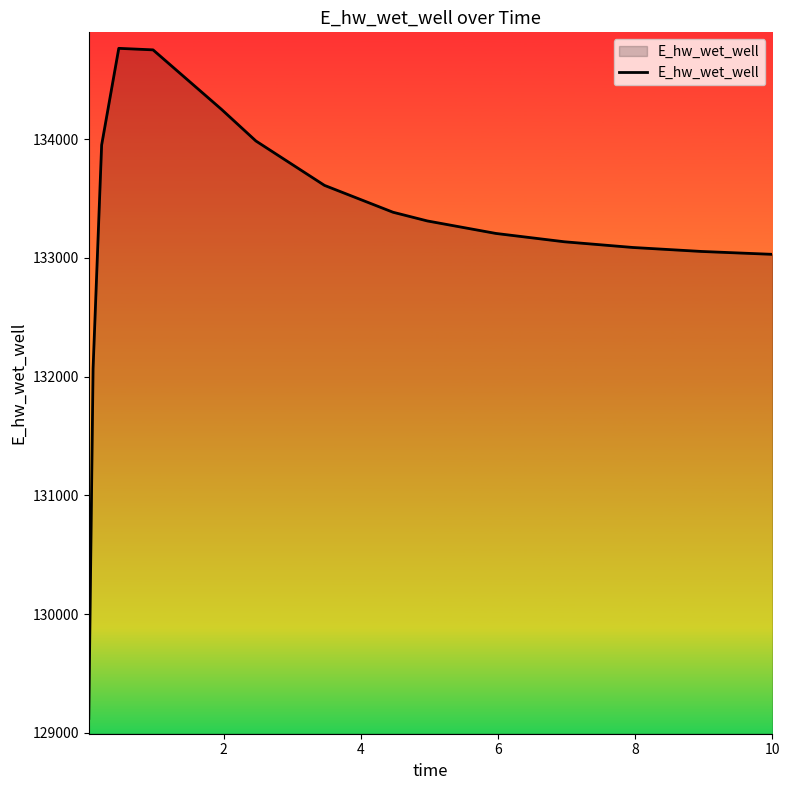

What is the greatest value displayed?

134764.1